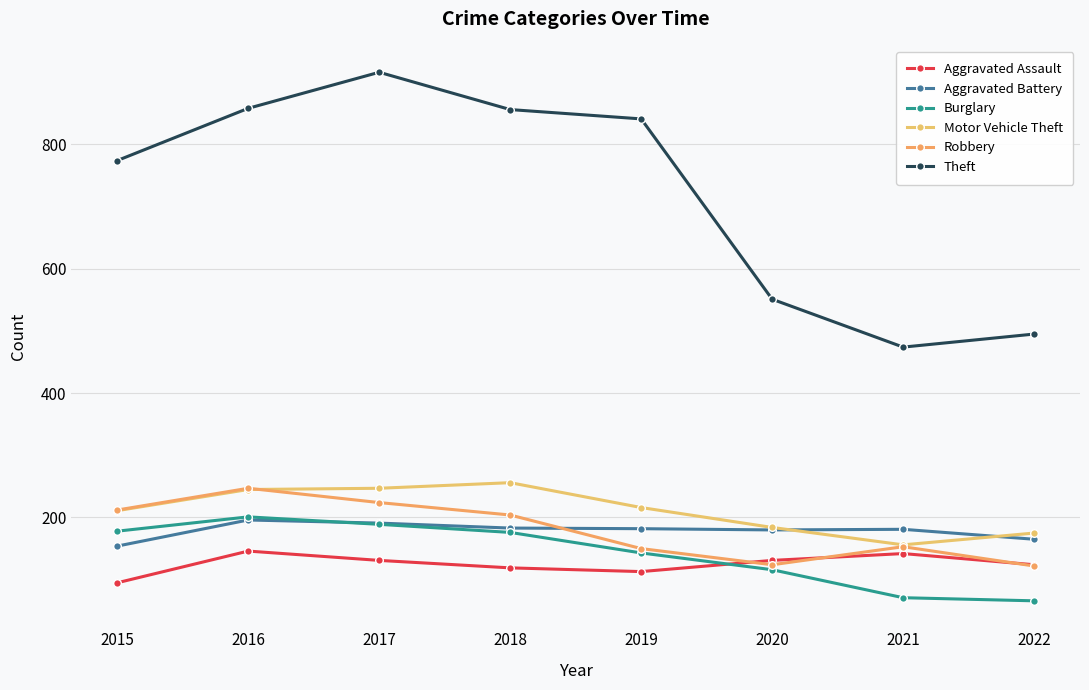

Which has a higher value, 2016 or 2018?

2016